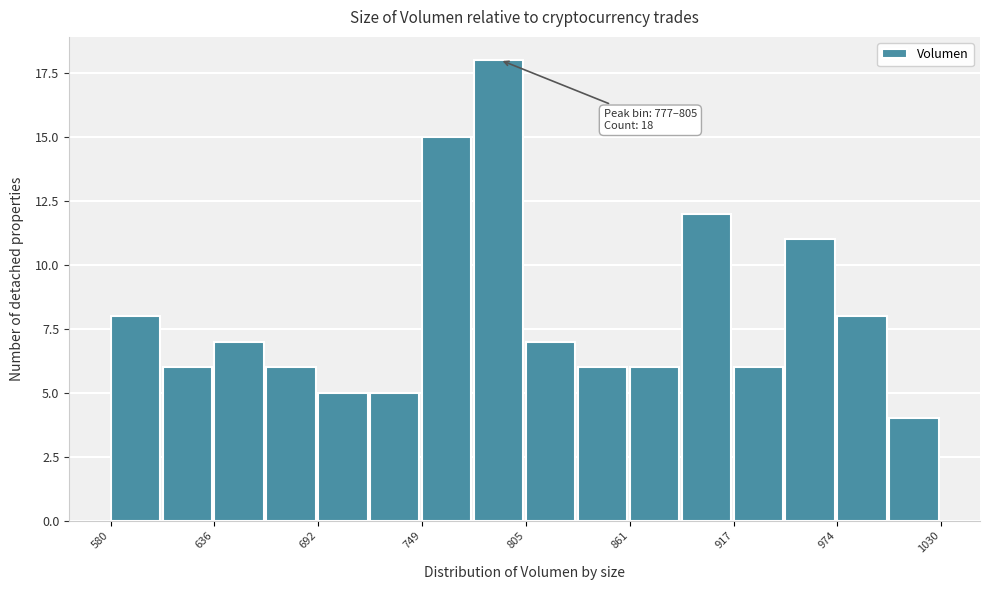

Around what value on the x-axis is the tallest bar? Give the approximate position of its centre, as read against the axis.

790